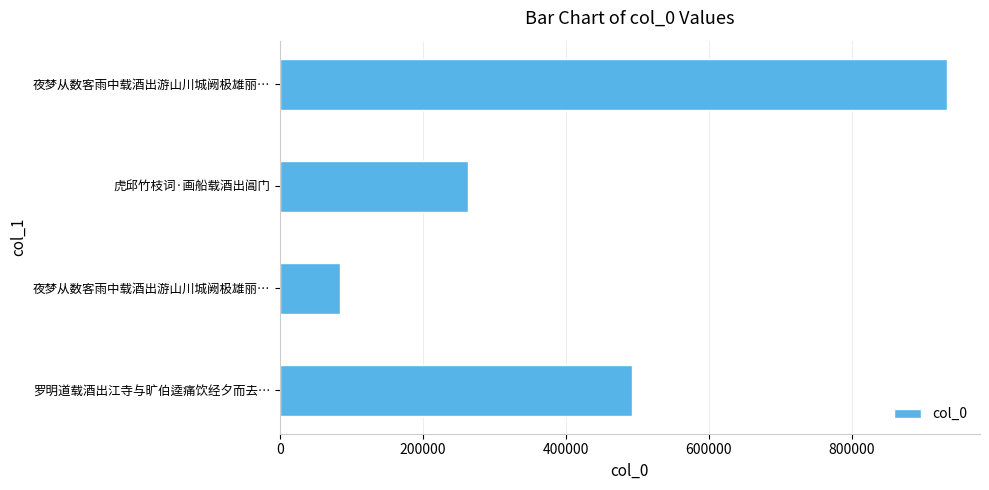

How many values are between 263251 and 932540?

3